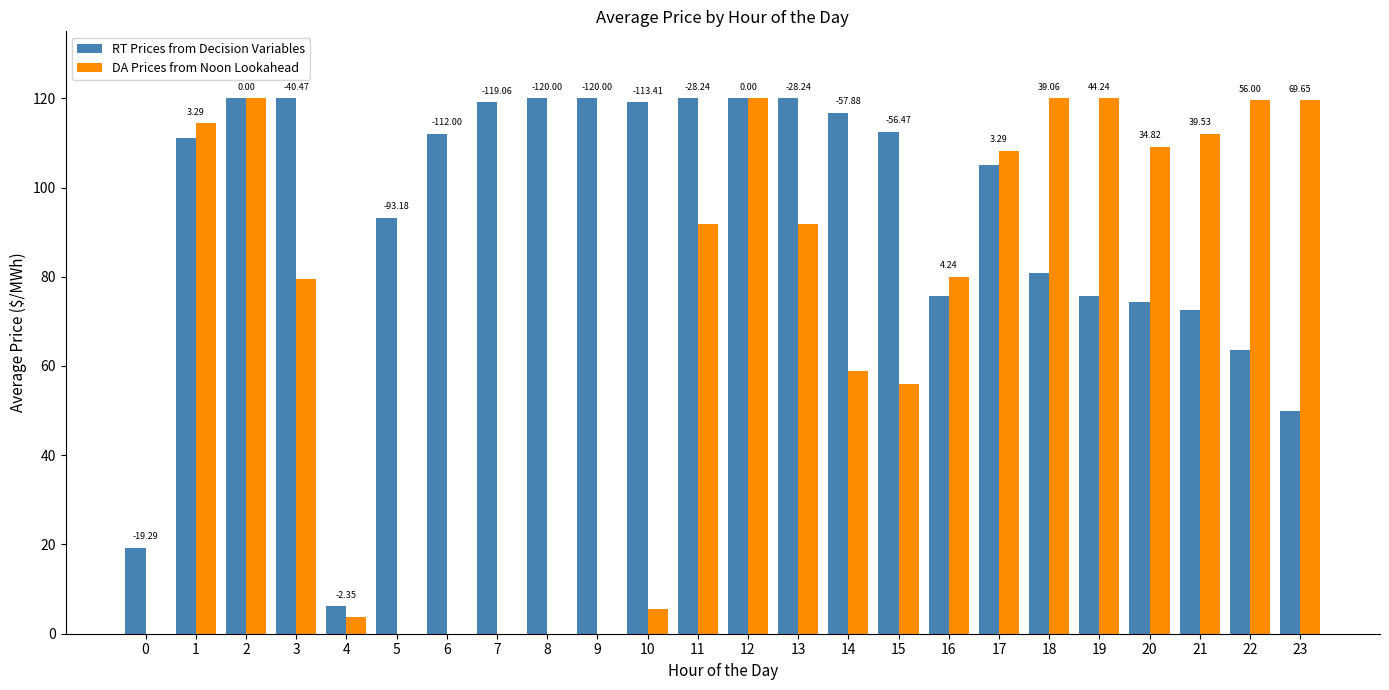

How many groups of bars are there?

24